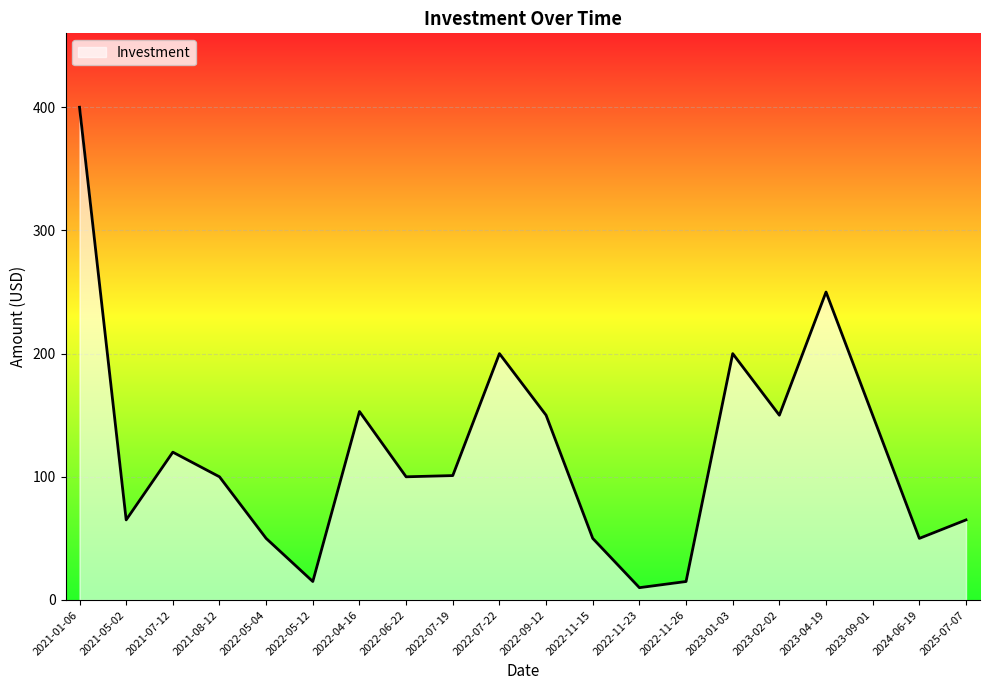

How many series are shown in this chart?

1